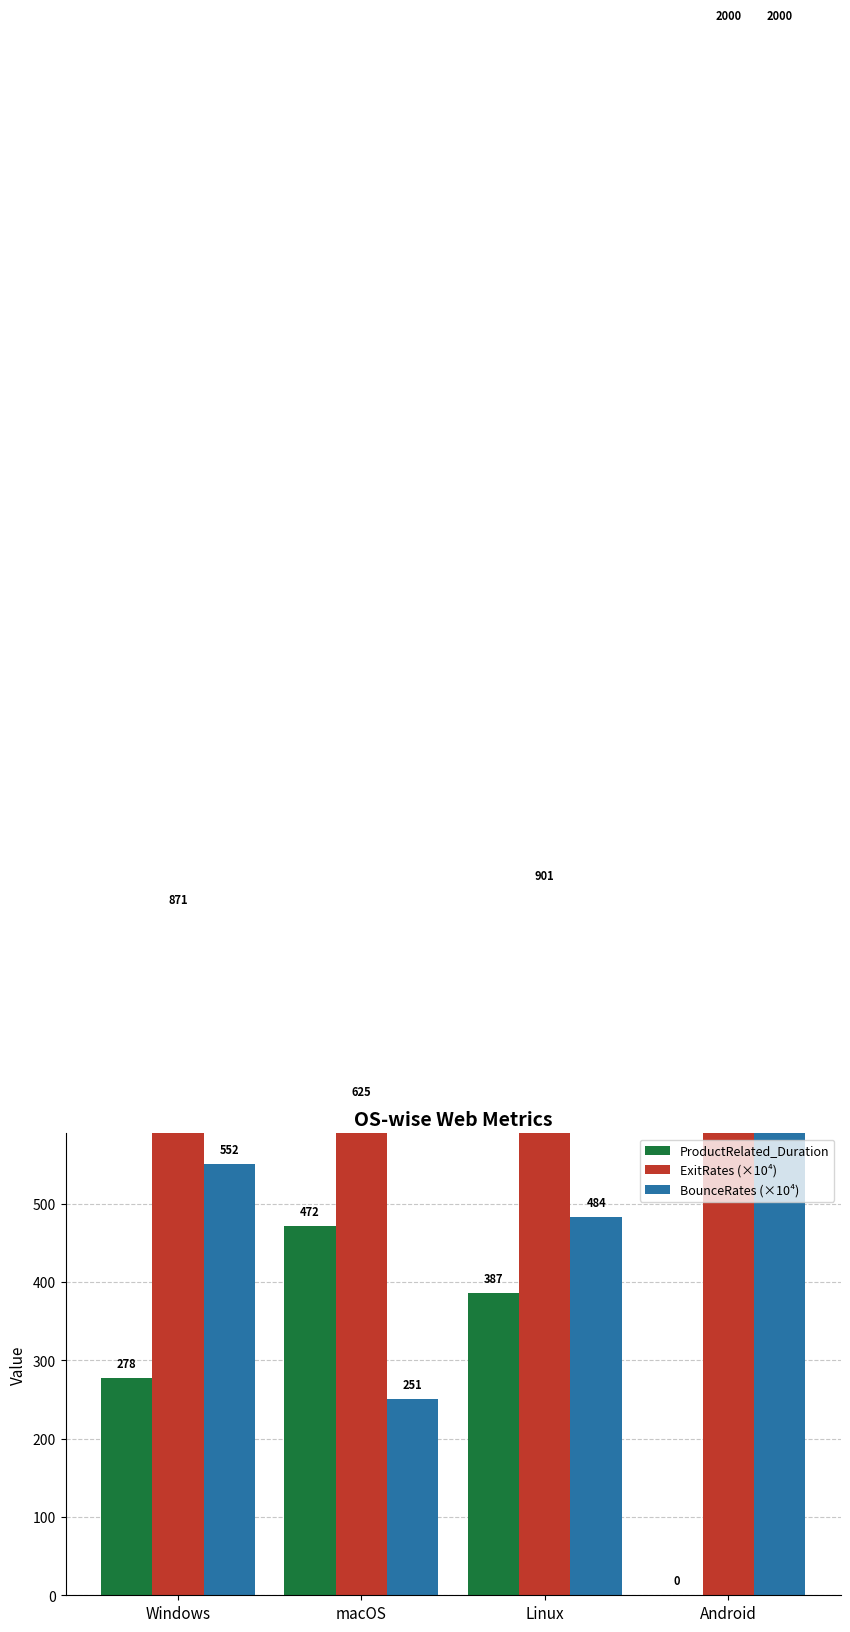

What is the difference between the second highest and second lowest values in the BounceRates (×10⁴) series?

68.1